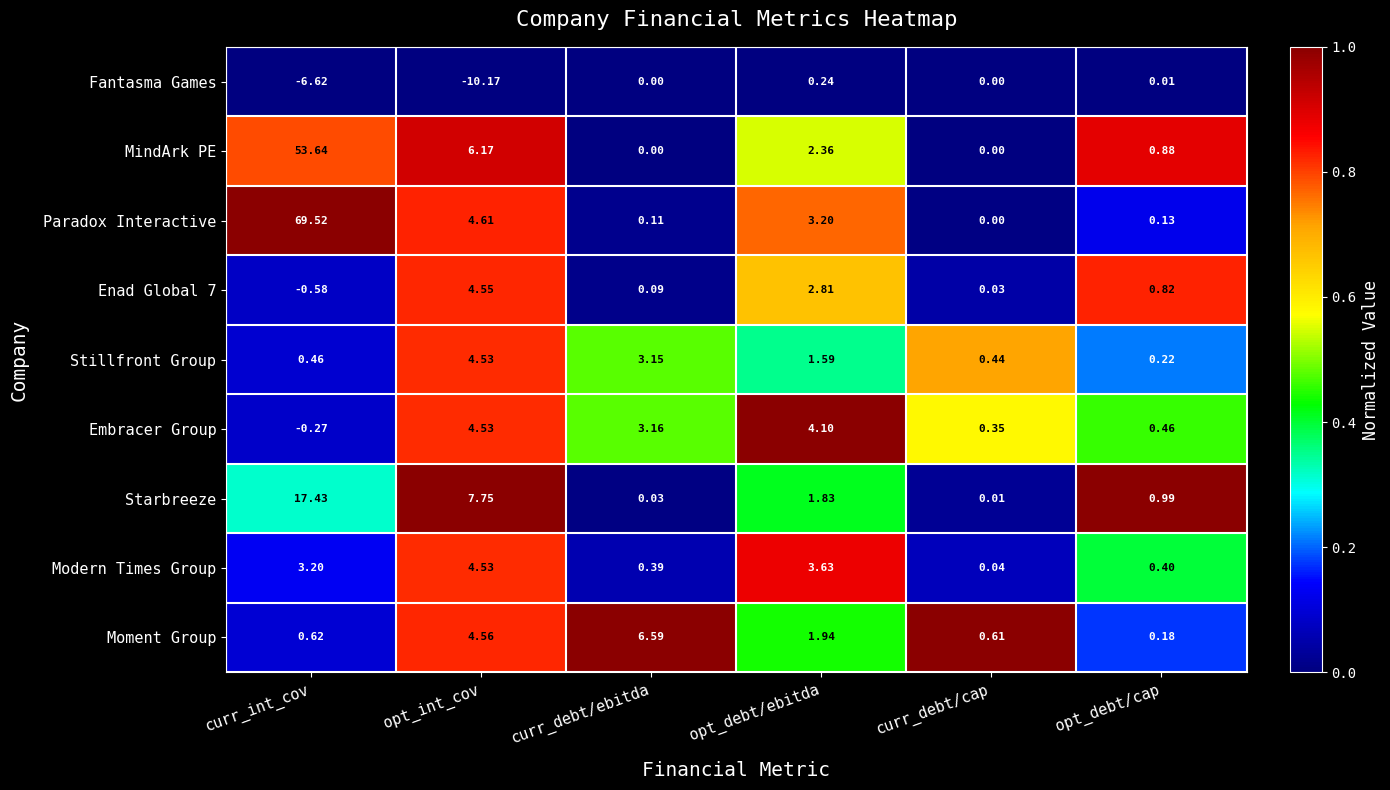

What is the total value across all series at curr_int_cov?

137.4